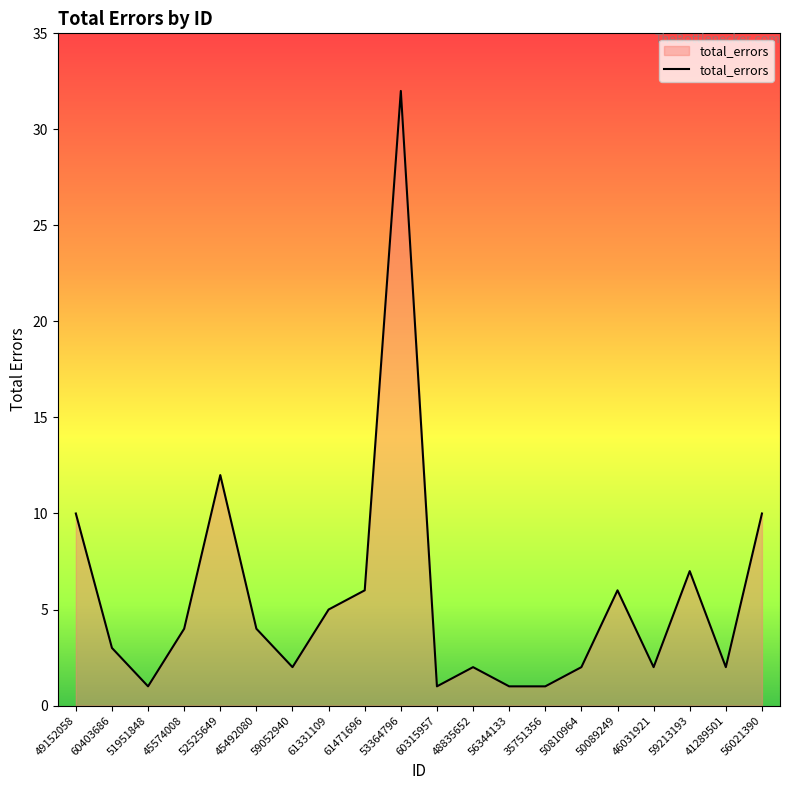

At which label is the value closest to 16?

52525649